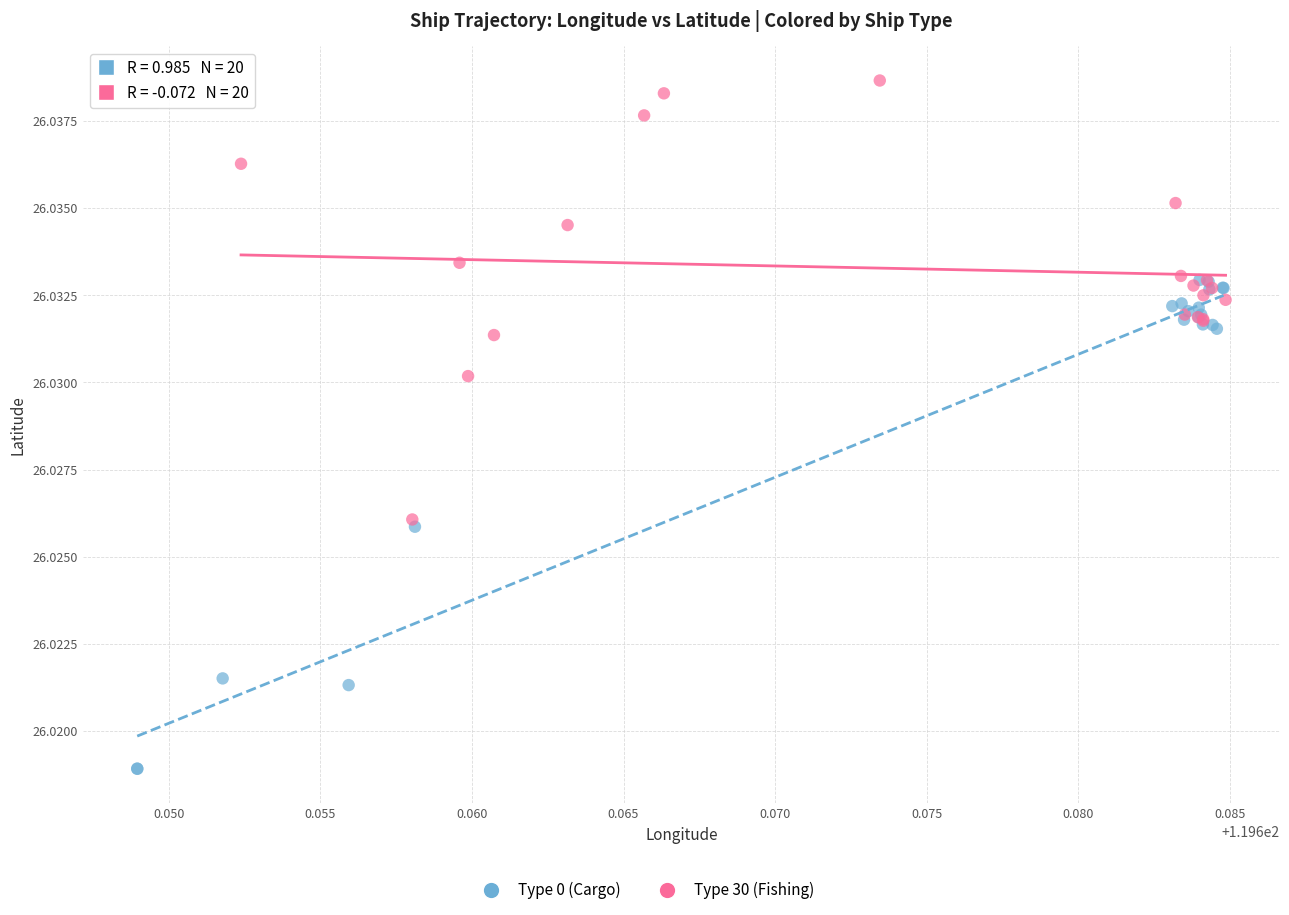

Which series has the widest spread of Y values?

Type 0 (Cargo)